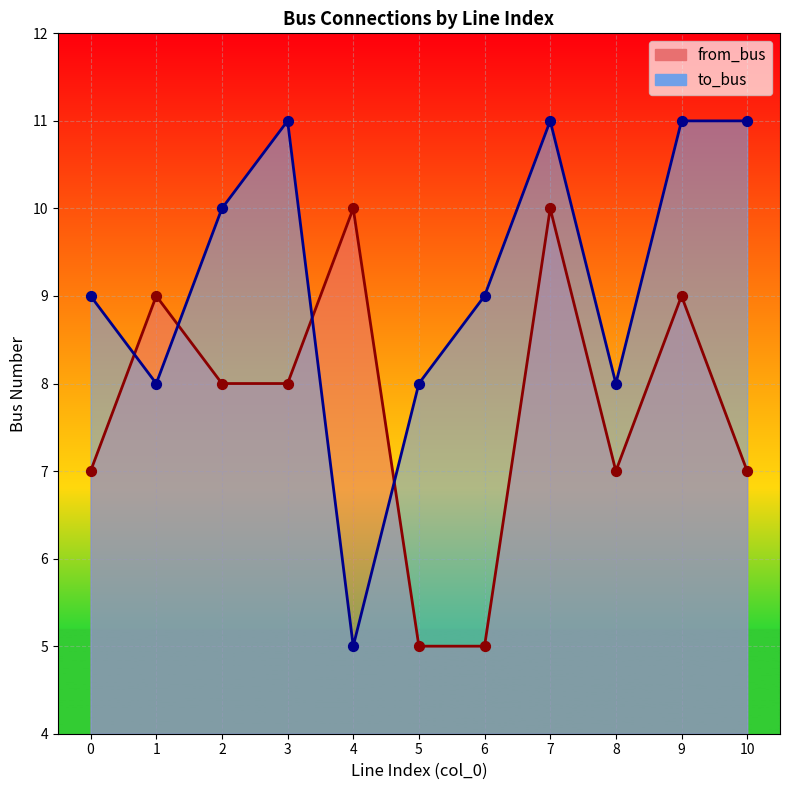

What is the total value across all series at 6?

14